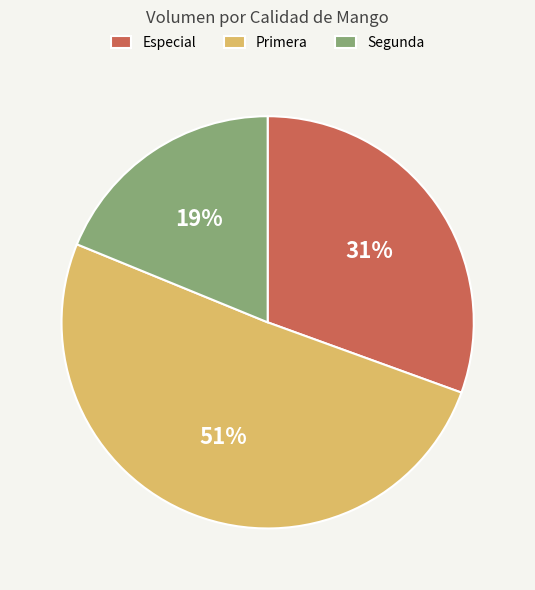

What is the ratio of the value at Especial to the value at Segunda?

1.6